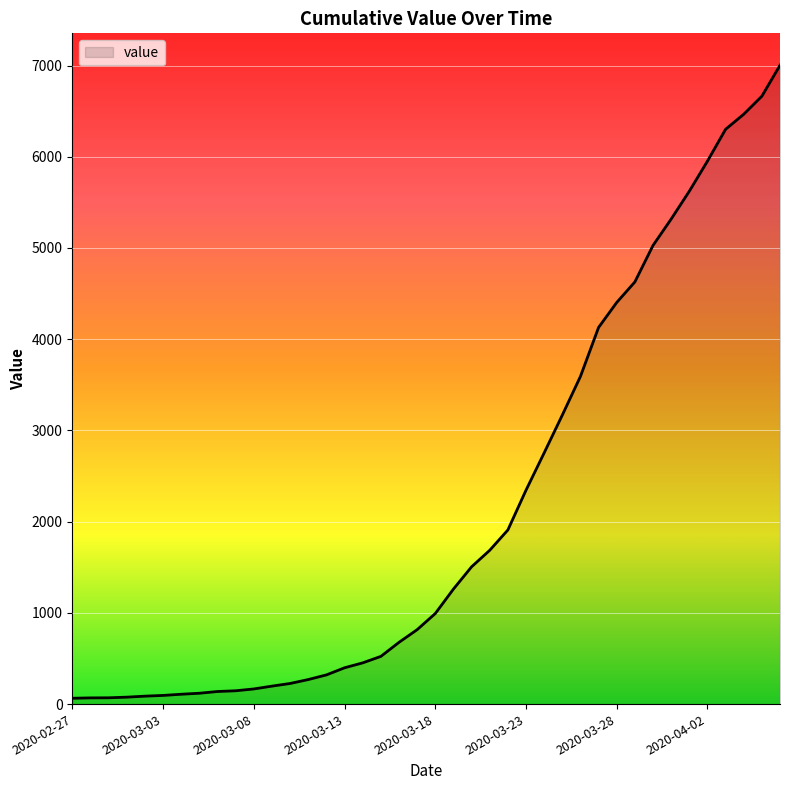

What is the greatest value displayed?

7003